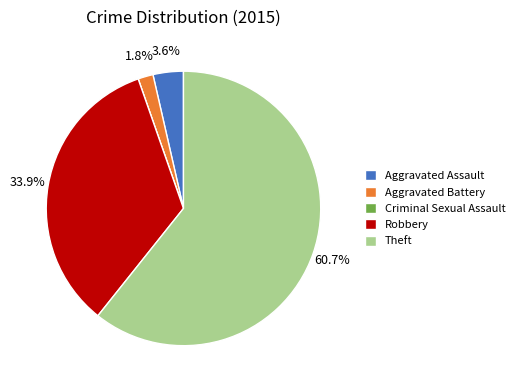

What is the largest slice in the pie chart?

Theft